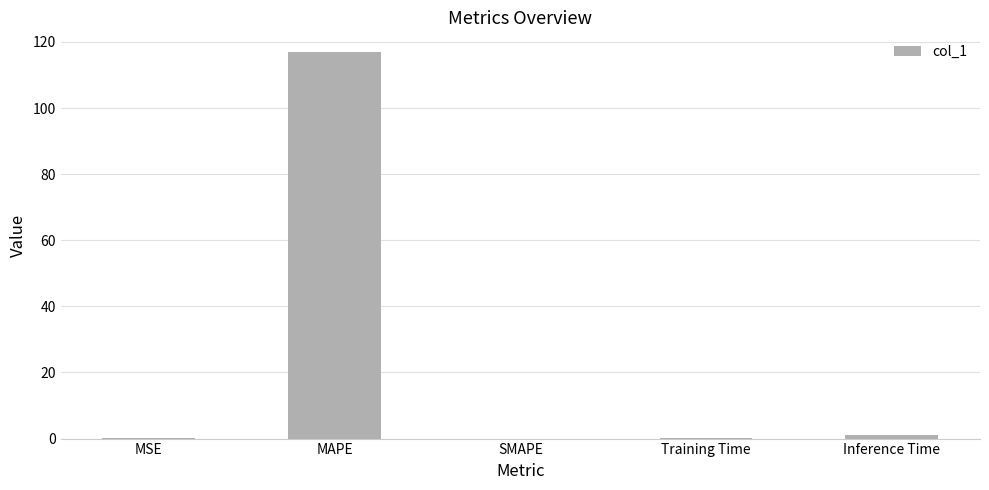

What is the change in value from MAPE to SMAPE?

-117.0